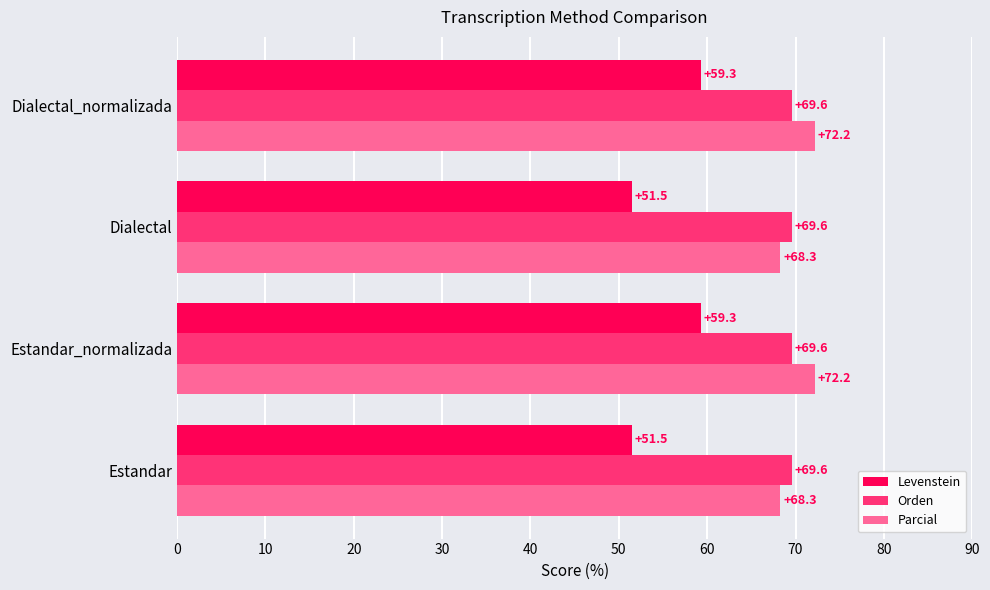

What is the sum of all Levenstein values?

221.5